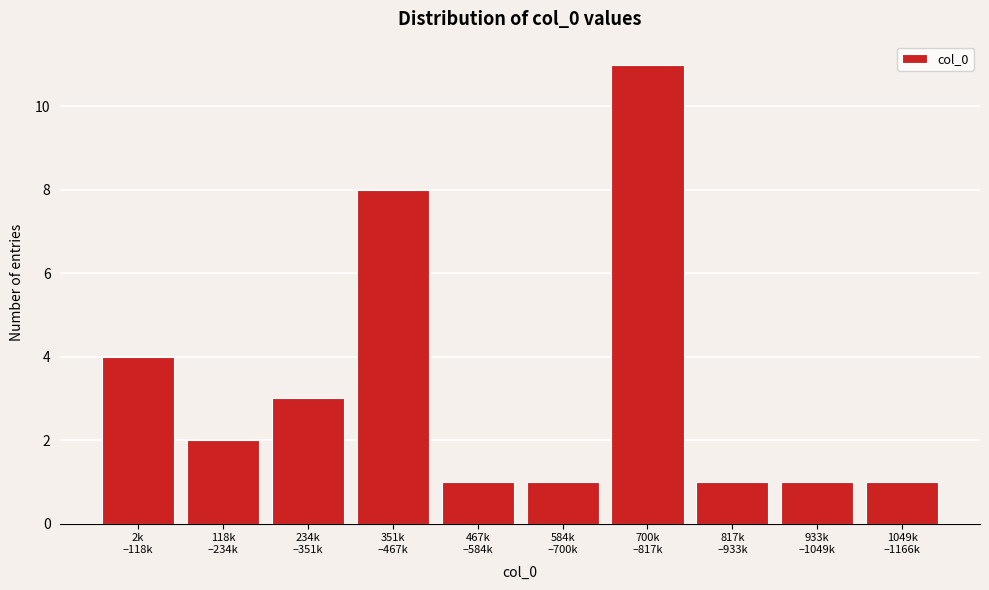

Reading right to left, transcribe all the data shown in this chart.

1	1	1	11	1	1	8	3	2	4